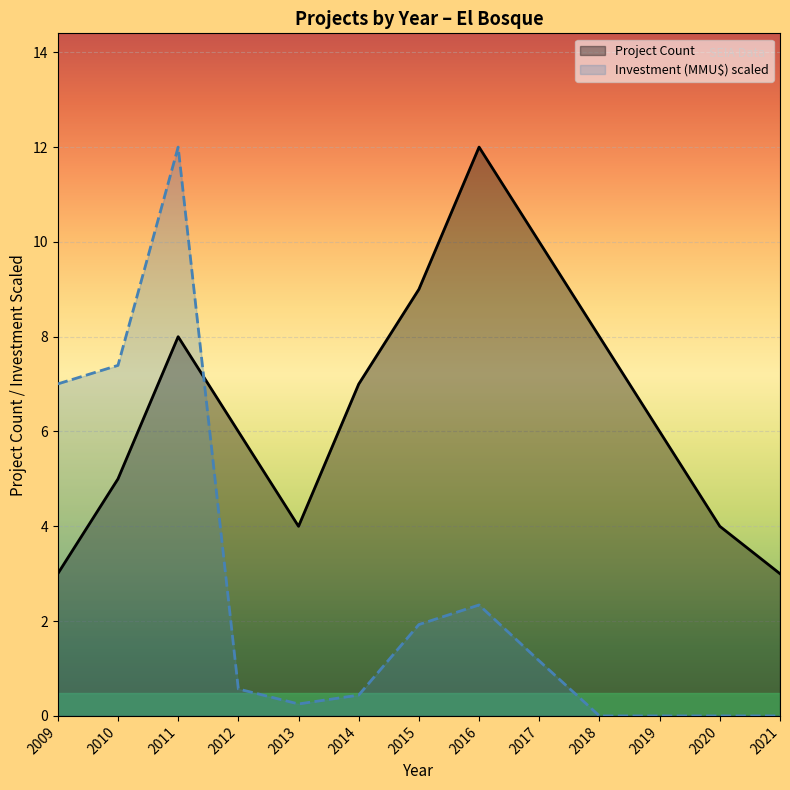

What is the spread (max minus min) of values at 2016?

9.7